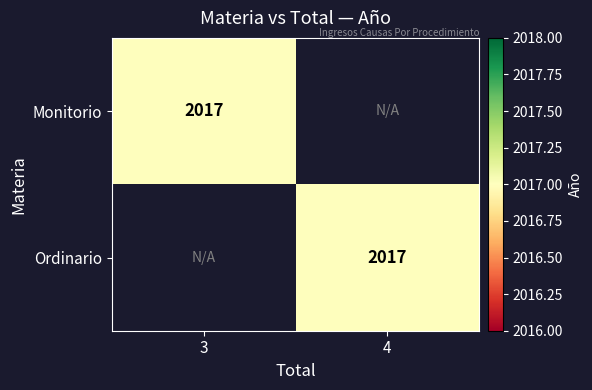

The value of Ordinario at 4 is 2017. True or false?

True